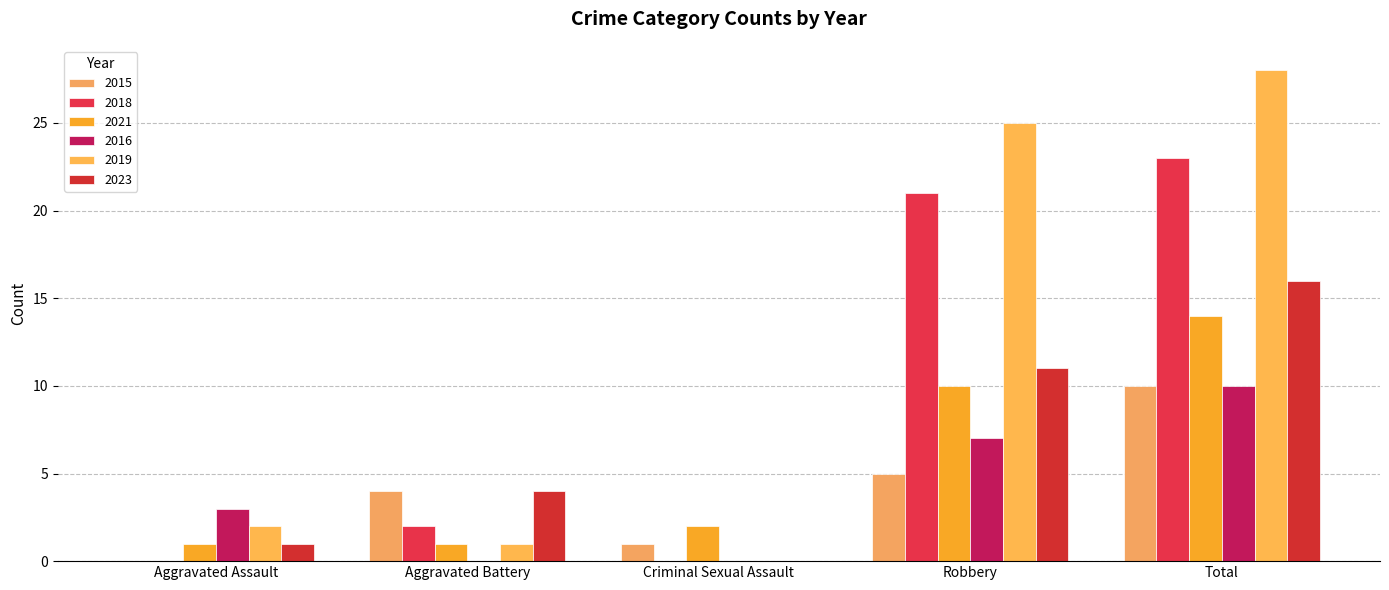

What is the label of the 4th bar from the left?

Robbery